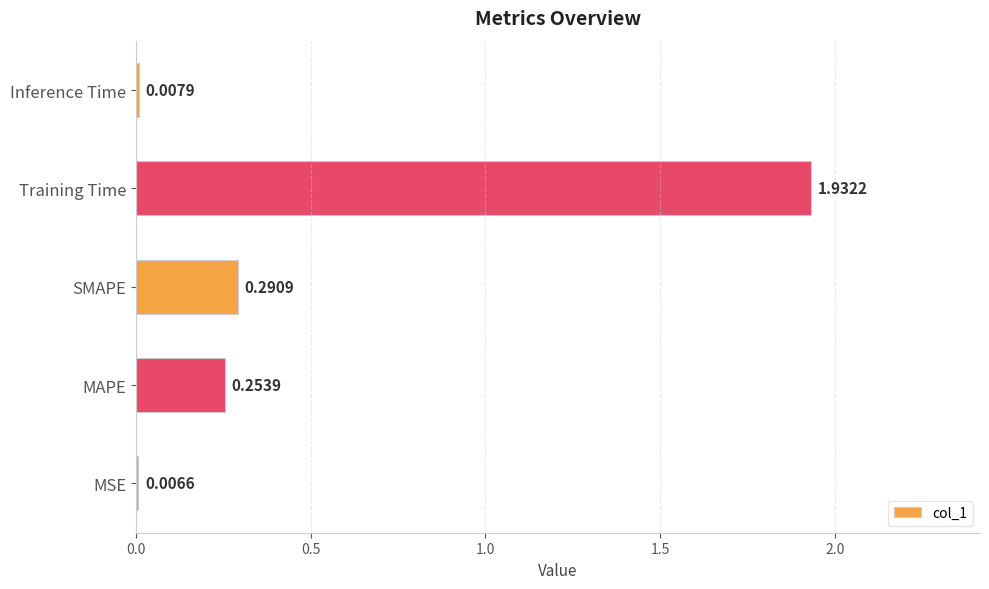

What is the change in value from Training Time to Inference Time?

-1.9